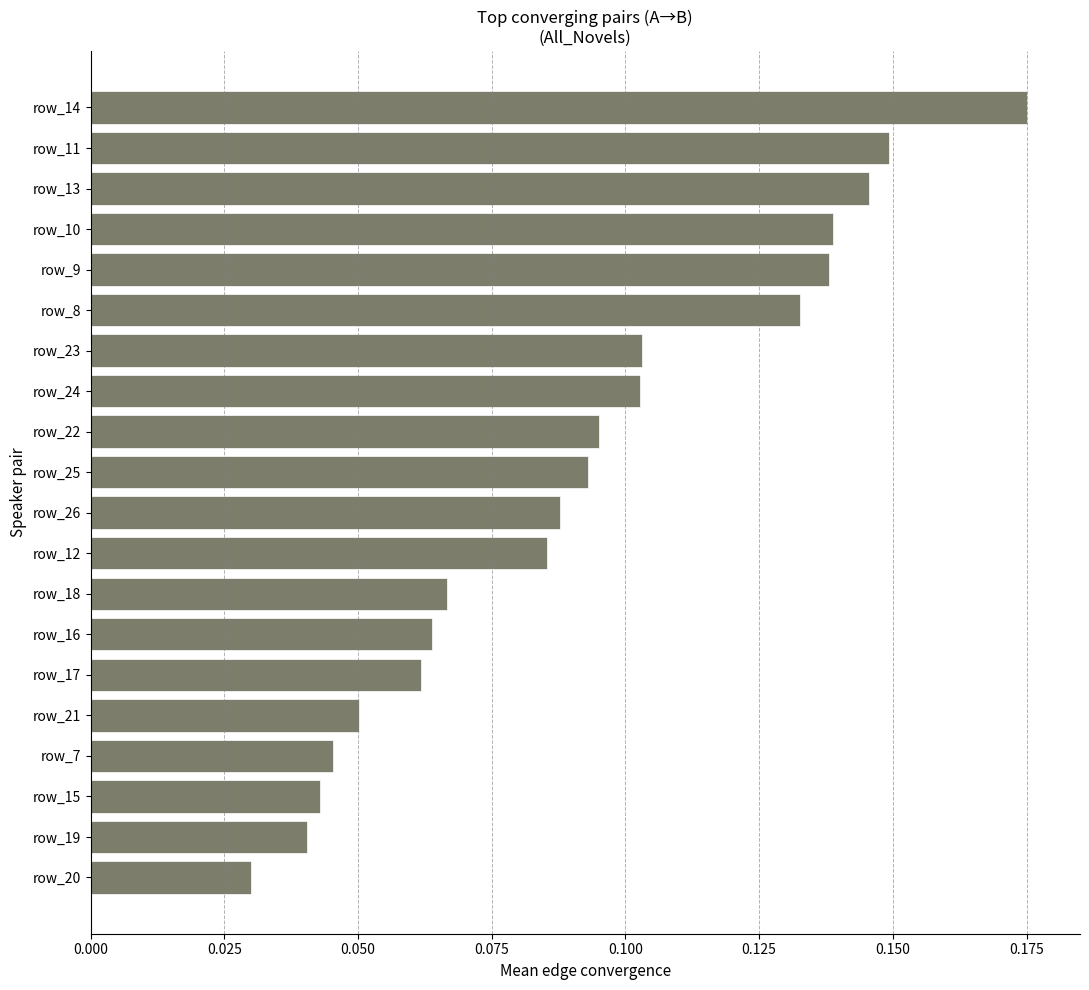

At which label is the value closest to 0?

row_20